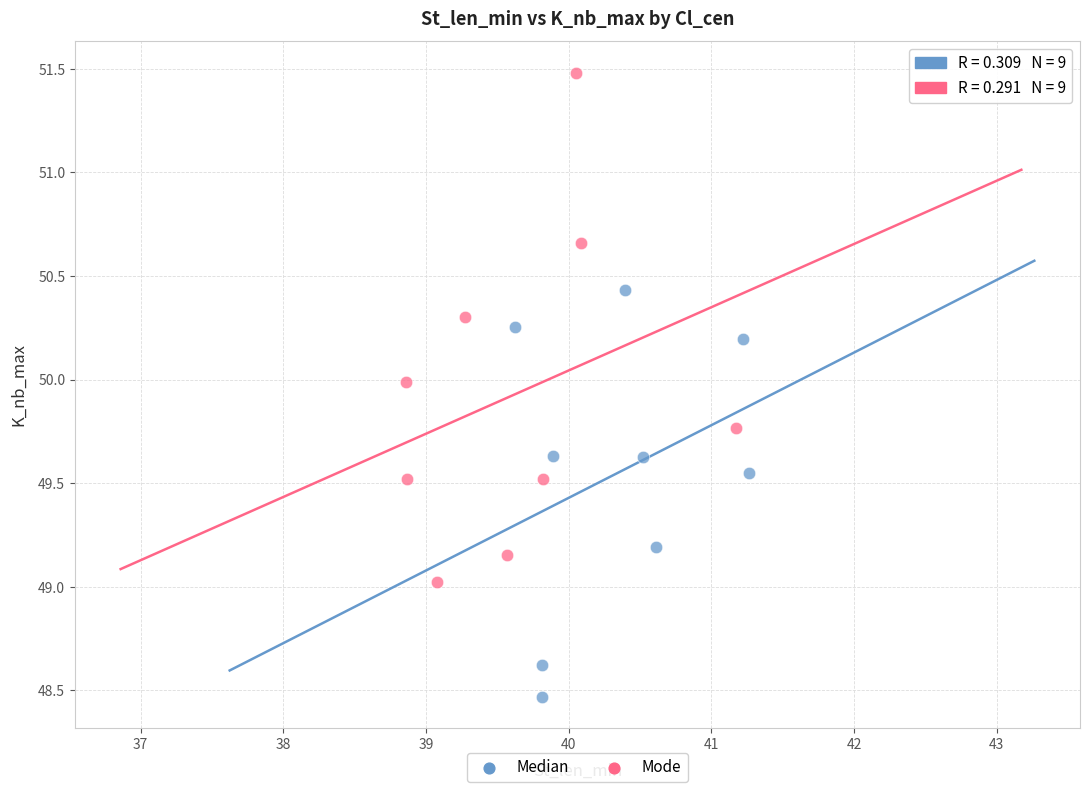

Which series reaches the minimum Y coordinate?

Median